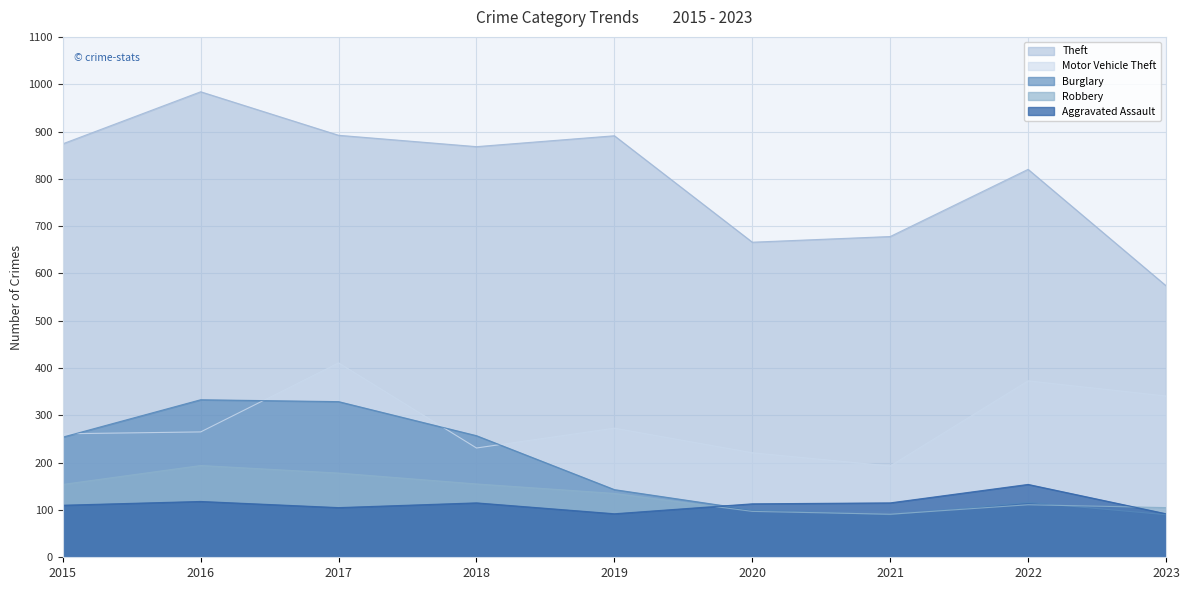

Where is Aggravated Assault nearest to the value 123?

2016